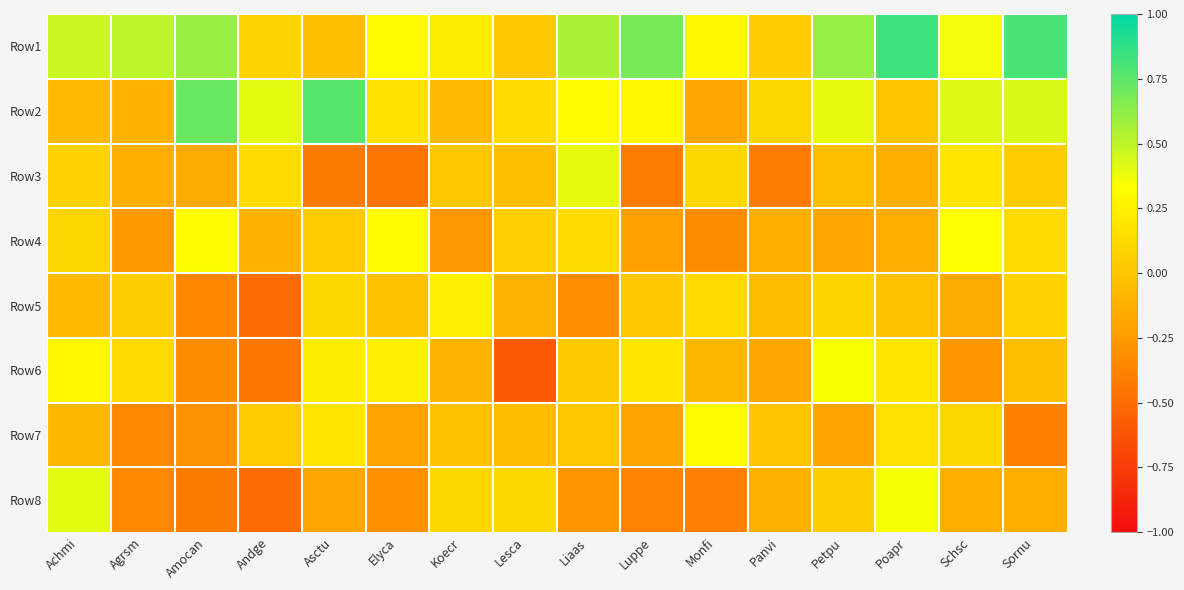

Reading right to left, list all the values displayed in this chart.

Row1: Sornu=0.8	Schsc=0.4	Poapr=0.8	Petpu=0.6	Panvi=0.0	Monfi=0.3	Luppe=0.7	Liaas=0.6	Lesca=0.0	Koecr=0.2	Elyca=0.3	Asctu=-0.0	Andge=0.1	Amocan=0.6	Agrsm=0.5	Achmi=0.5
Row2: Sornu=0.4	Schsc=0.4	Poapr=0.0	Petpu=0.4	Panvi=0.1	Monfi=-0.2	Luppe=0.3	Liaas=0.3	Lesca=0.1	Koecr=-0.1	Elyca=0.2	Asctu=0.8	Andge=0.4	Amocan=0.7	Agrsm=-0.1	Achmi=-0.1
Row3: Sornu=0.0	Schsc=0.2	Poapr=-0.1	Petpu=-0.0	Panvi=-0.4	Monfi=0.1	Luppe=-0.4	Liaas=0.4	Lesca=-0.0	Koecr=0.0	Elyca=-0.4	Asctu=-0.4	Andge=0.1	Amocan=-0.2	Agrsm=-0.1	Achmi=0.1
Row4: Sornu=0.1	Schsc=0.3	Poapr=-0.2	Petpu=-0.2	Panvi=-0.1	Monfi=-0.3	Luppe=-0.2	Liaas=0.1	Lesca=0.1	Koecr=-0.3	Elyca=0.3	Asctu=0.0	Andge=-0.1	Amocan=0.3	Agrsm=-0.3	Achmi=0.1
Row5: Sornu=0.1	Schsc=-0.2	Poapr=-0.0	Petpu=0.1	Panvi=-0.1	Monfi=0.1	Luppe=0.0	Liaas=-0.3	Lesca=-0.1	Koecr=0.2	Elyca=-0.0	Asctu=0.1	Andge=-0.5	Amocan=-0.4	Agrsm=0.0	Achmi=-0.1
Row6: Sornu=-0.0	Schsc=-0.3	Poapr=0.2	Petpu=0.3	Panvi=-0.2	Monfi=-0.1	Luppe=0.2	Liaas=0.0	Lesca=-0.6	Koecr=-0.1	Elyca=0.2	Asctu=0.2	Andge=-0.4	Amocan=-0.3	Agrsm=0.1	Achmi=0.3
Row7: Sornu=-0.4	Schsc=0.1	Poapr=0.2	Petpu=-0.2	Panvi=-0.0	Monfi=0.3	Luppe=-0.2	Liaas=0.0	Lesca=-0.1	Koecr=-0.0	Elyca=-0.2	Asctu=0.2	Andge=0.0	Amocan=-0.3	Agrsm=-0.4	Achmi=-0.1
Row8: Sornu=-0.1	Schsc=-0.1	Poapr=0.3	Petpu=0.1	Panvi=-0.1	Monfi=-0.4	Luppe=-0.4	Liaas=-0.3	Lesca=0.1	Koecr=0.1	Elyca=-0.3	Asctu=-0.2	Andge=-0.5	Amocan=-0.4	Agrsm=-0.4	Achmi=0.4